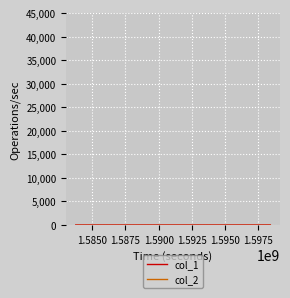

How many lines are shown in the chart?

2